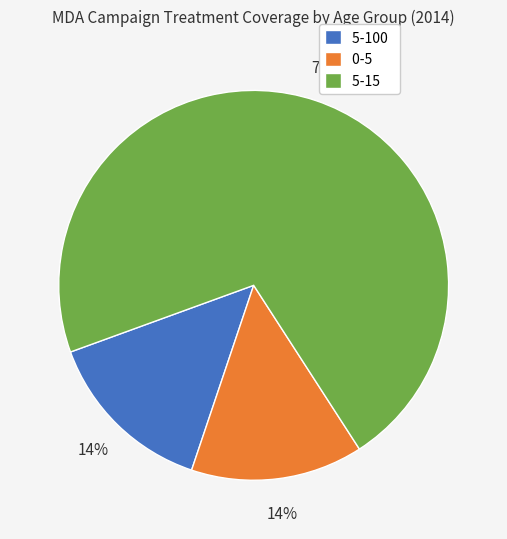

Do 0-5 and 5-100 together represent more than half of the pie?

No